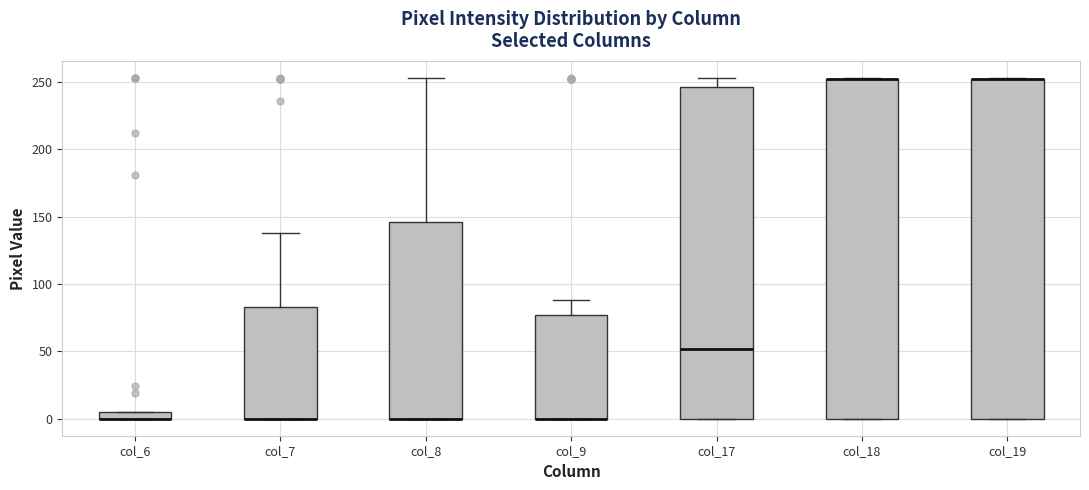

Where is the lower edge of the box for col_19 on the y-axis? The values are not printed on the chart, so give them approximately, as read against the axis.

0